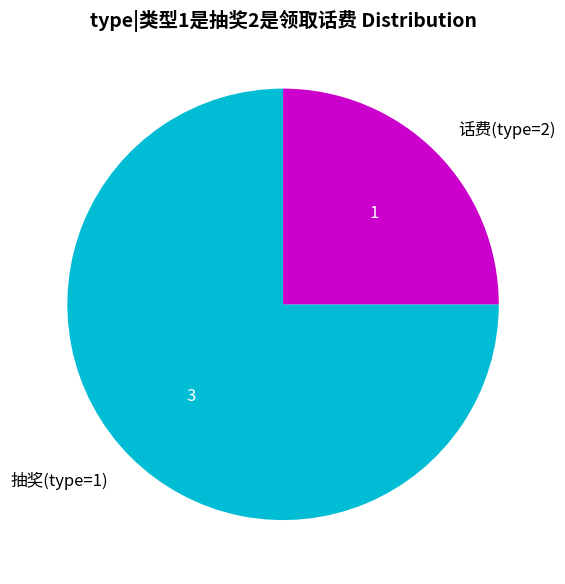

Rank the categories by value from highest to lowest.

抽奖(type=1), 话费(type=2)